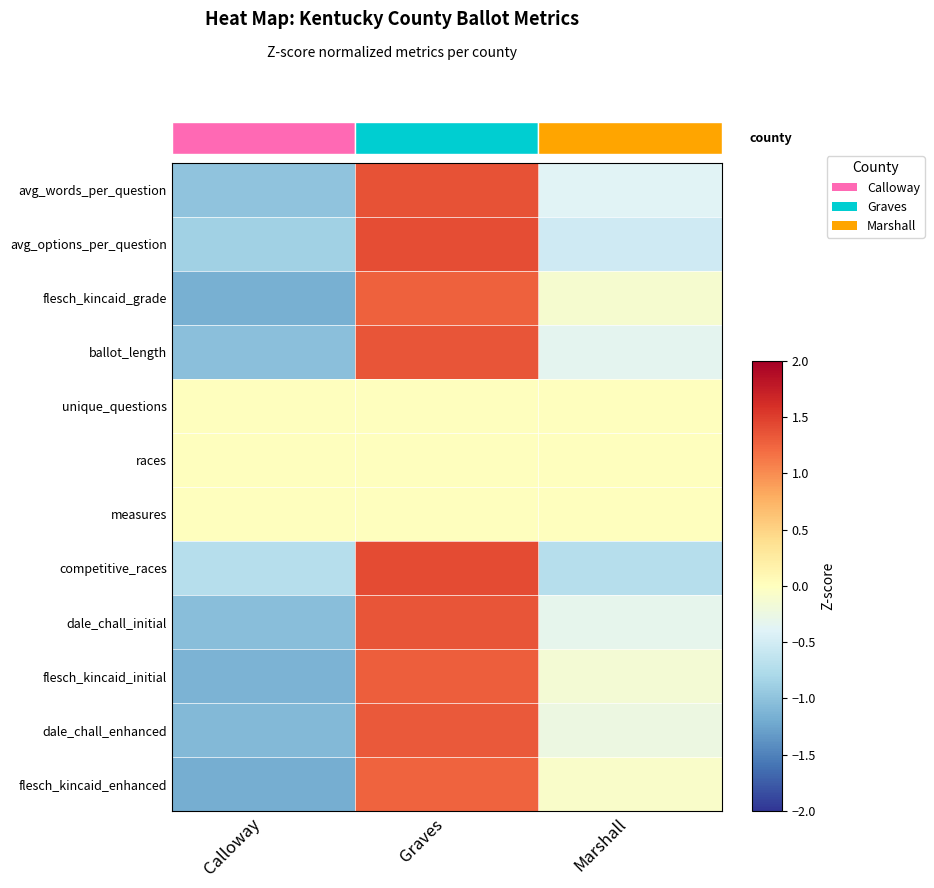

What is the difference between the maximum and minimum values in the flesch_kincaid_grade series?

2.4